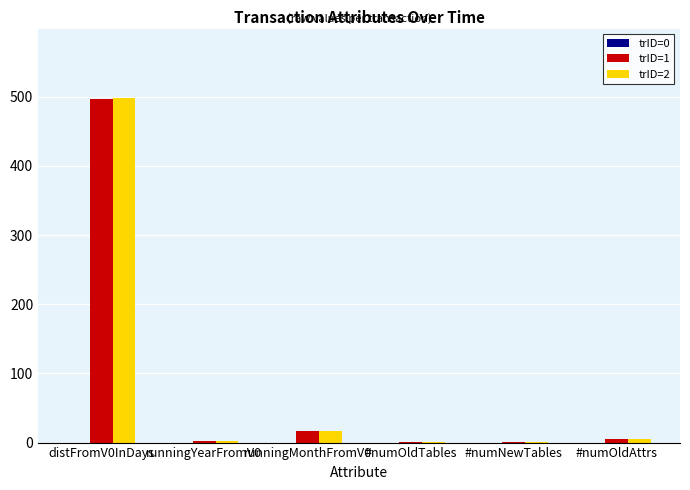

At which label does trID=2 reach its peak?

distFromV0InDays